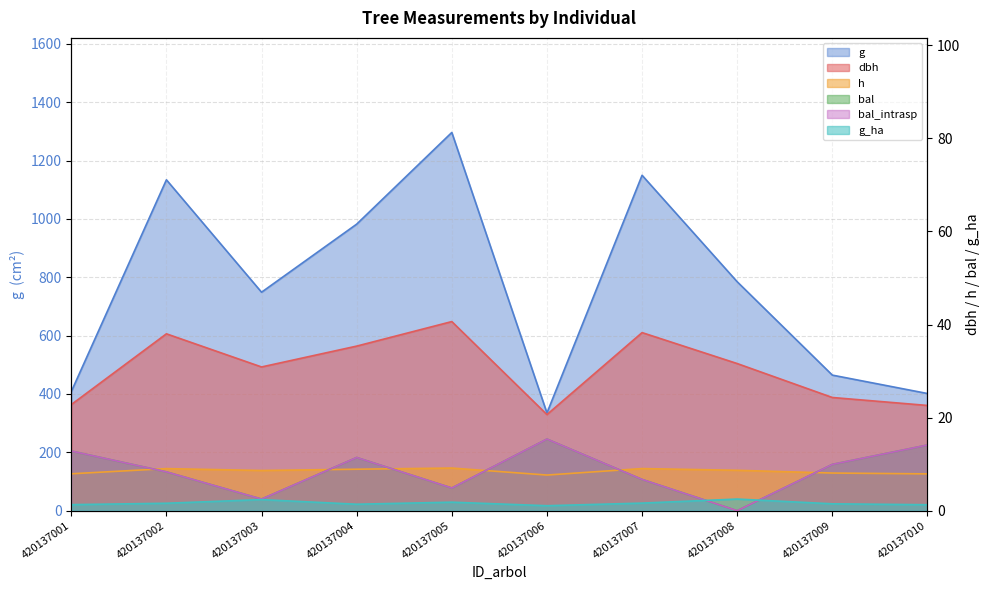

What is the average value of the dbh series?

30.5